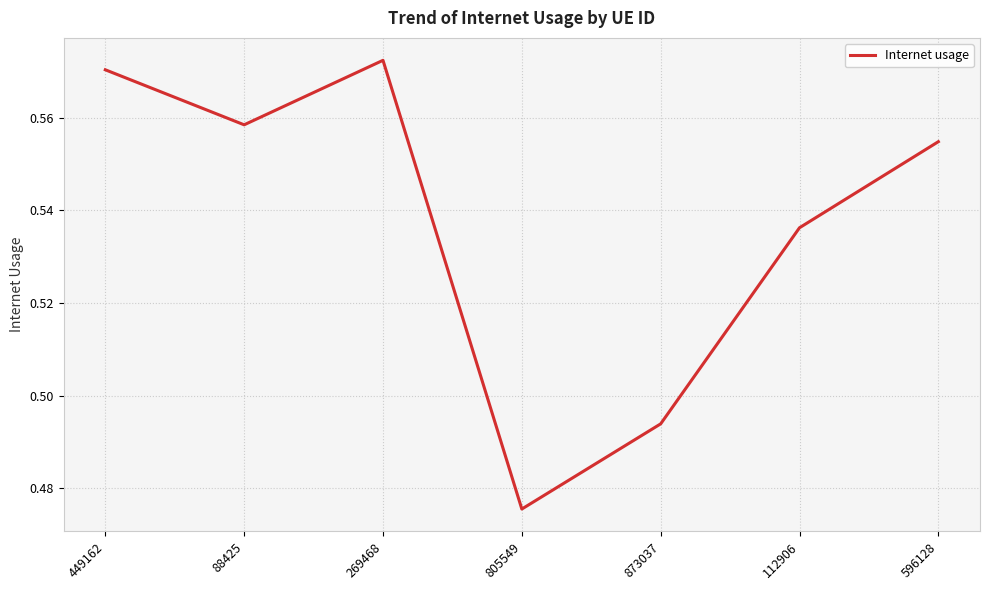

What is the sum of the values at 873037 and 805549?

1.0